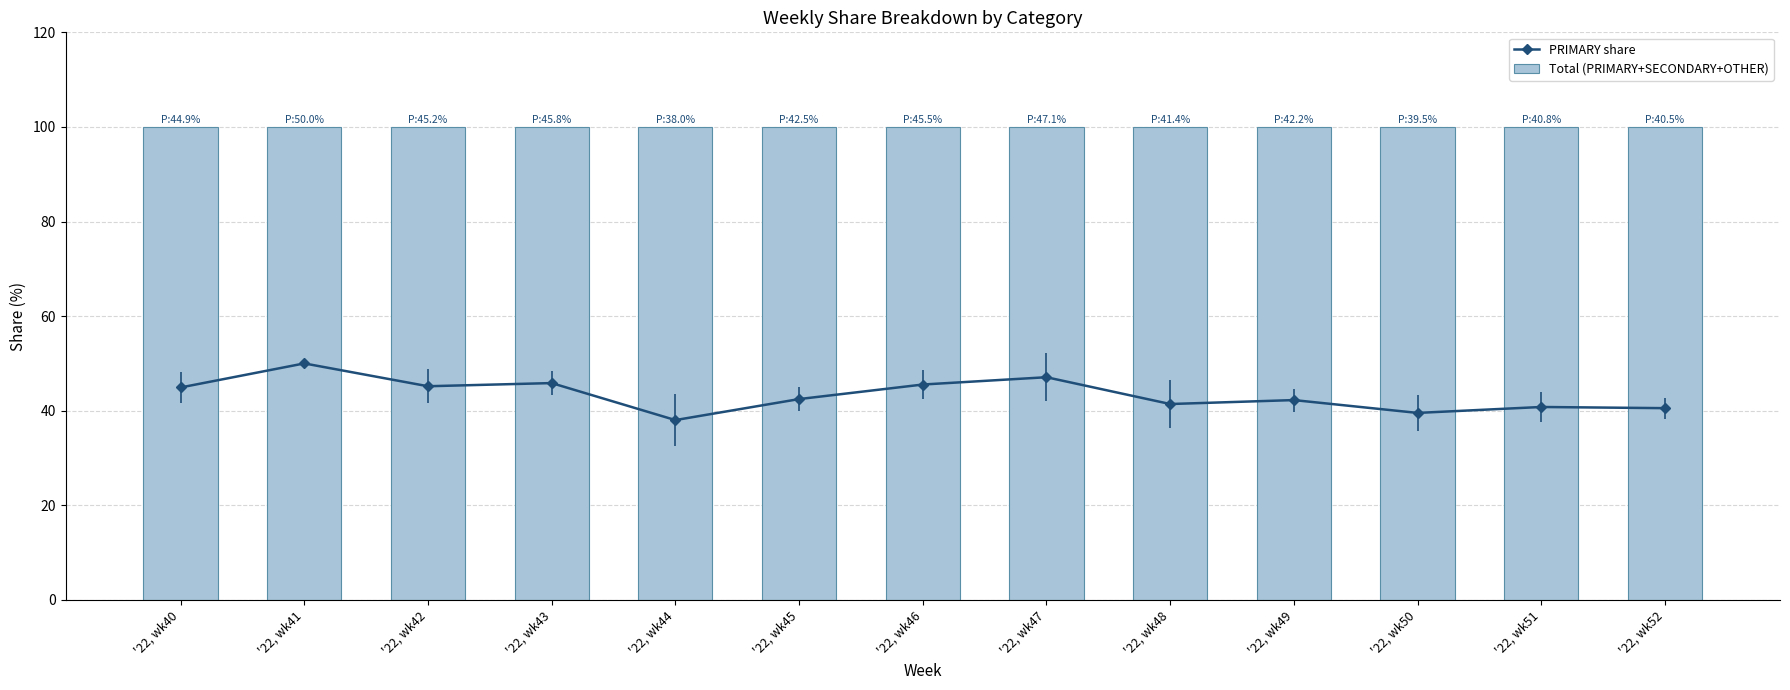

What are all the series names shown in the legend?

PRIMARY share, Total (PRIMARY+SECONDARY+OTHER)